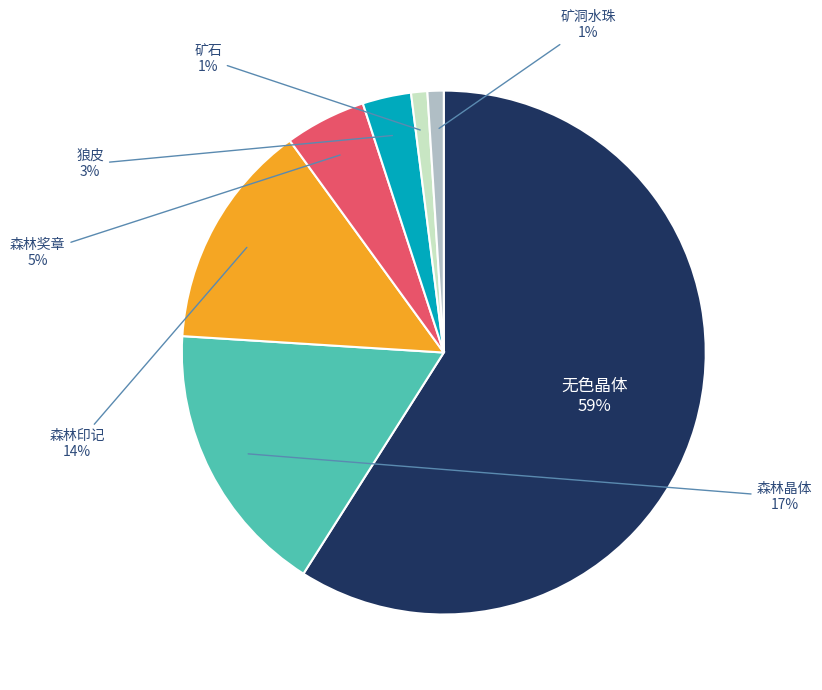

Is the sum of 无色晶体 and 矿洞水珠 greater than half?

Yes